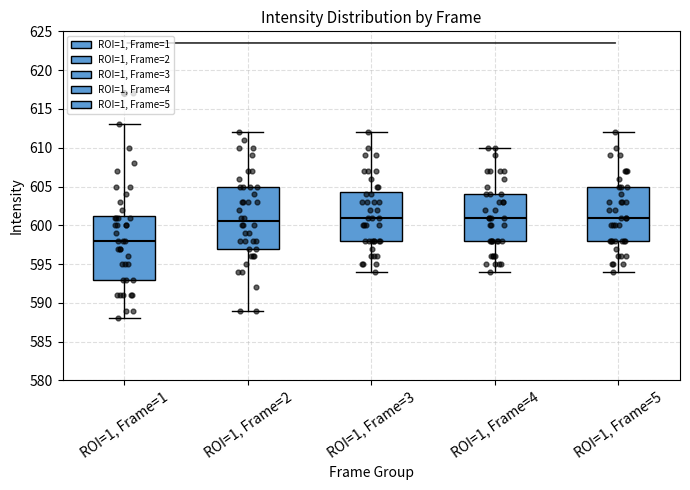

Which box has the lowest median line?

ROI=1, Frame=1